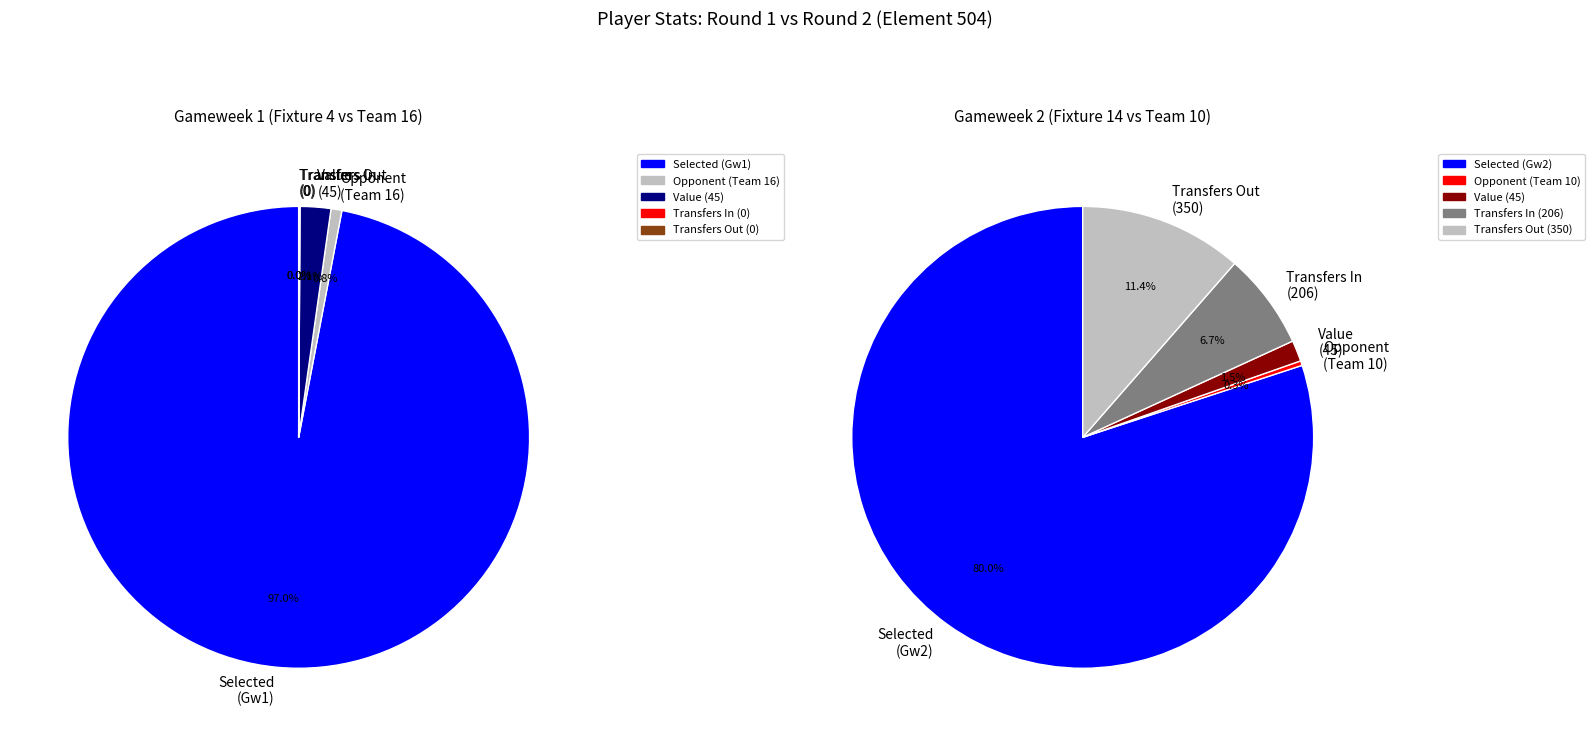

Do Round 1 (fixture 4) and Round 2 (fixture 14) together represent more than half of the pie?

Yes